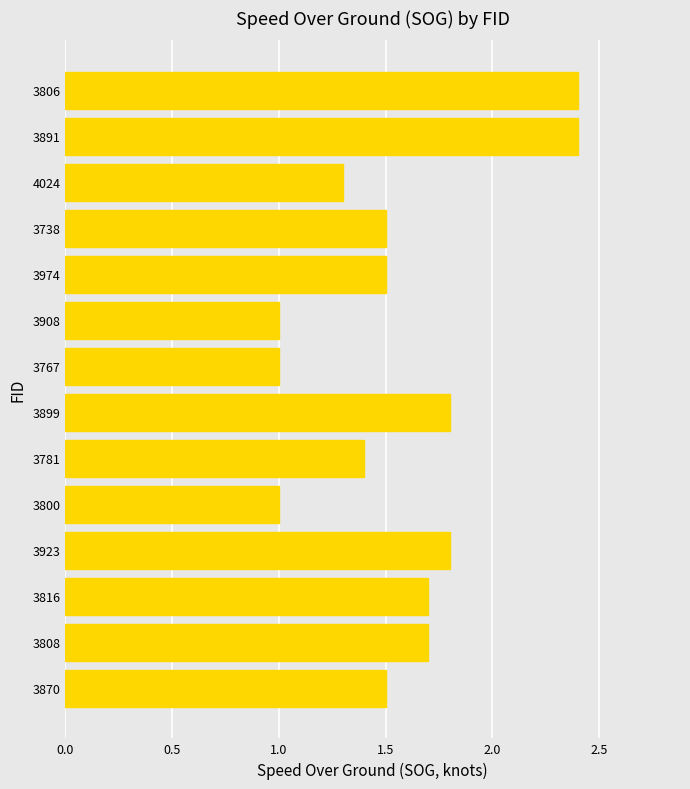

What is the ratio of the value at 3808 to the value at 3738?

1.1